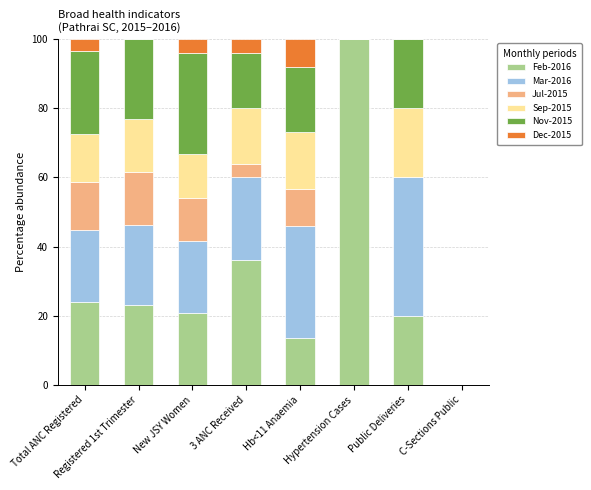

What is the total value across all series at Hypertension Cases?

100.0